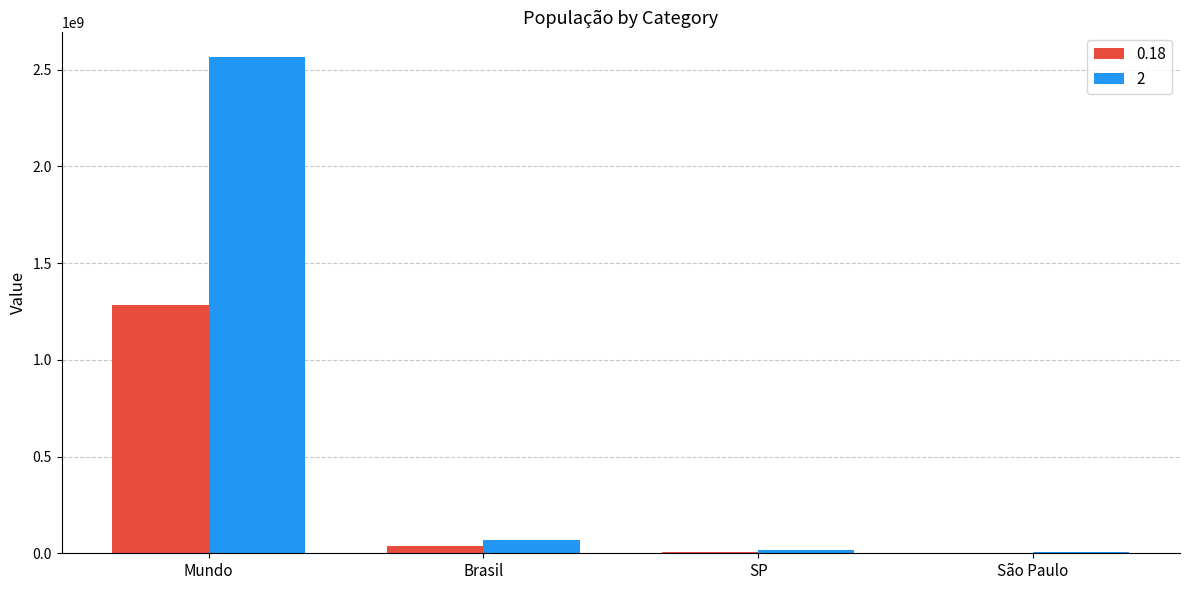

At which label does 2 reach its peak?

Mundo